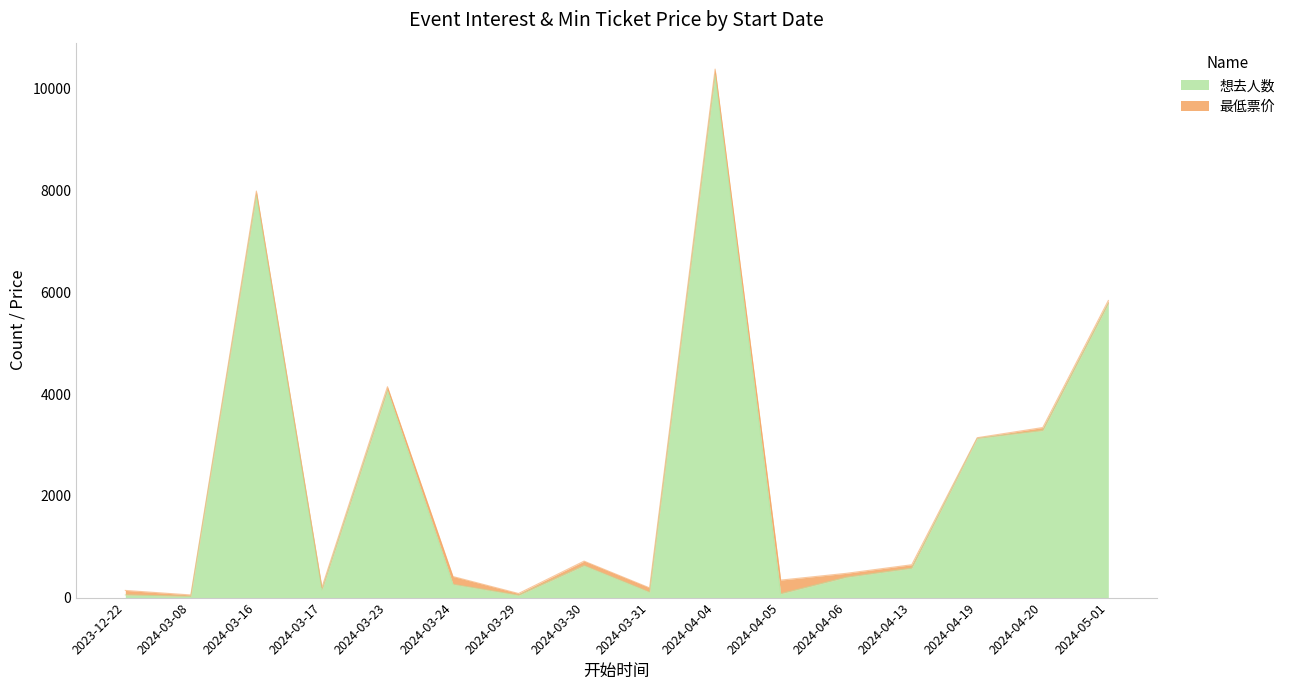

How many data points does each series have?

16